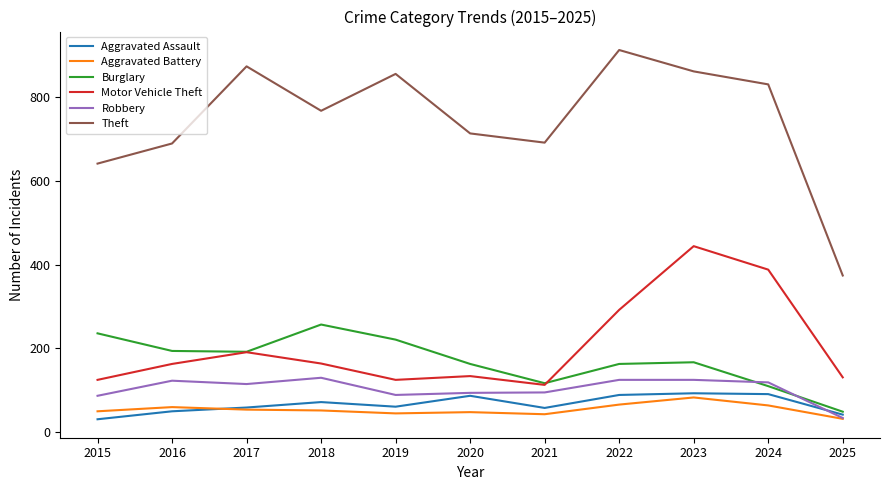

Where does the Robbery series first go above 115?

2016